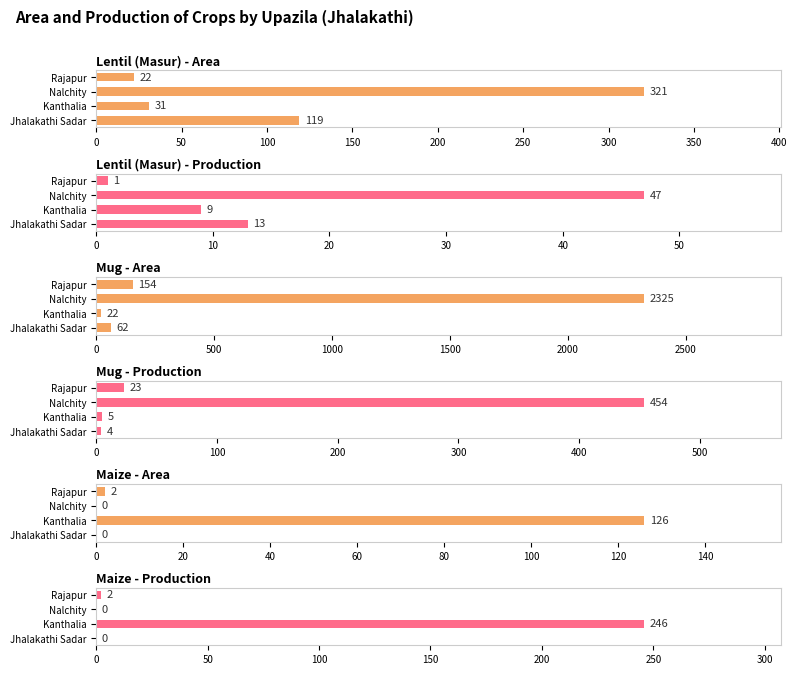

What is the greatest value displayed?

2325